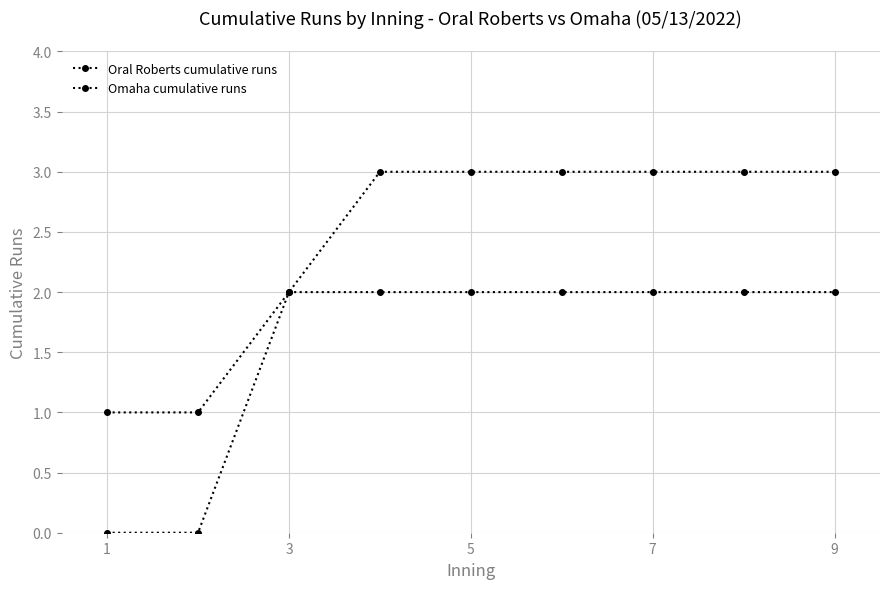

At which category is the sum across all series the highest?

7